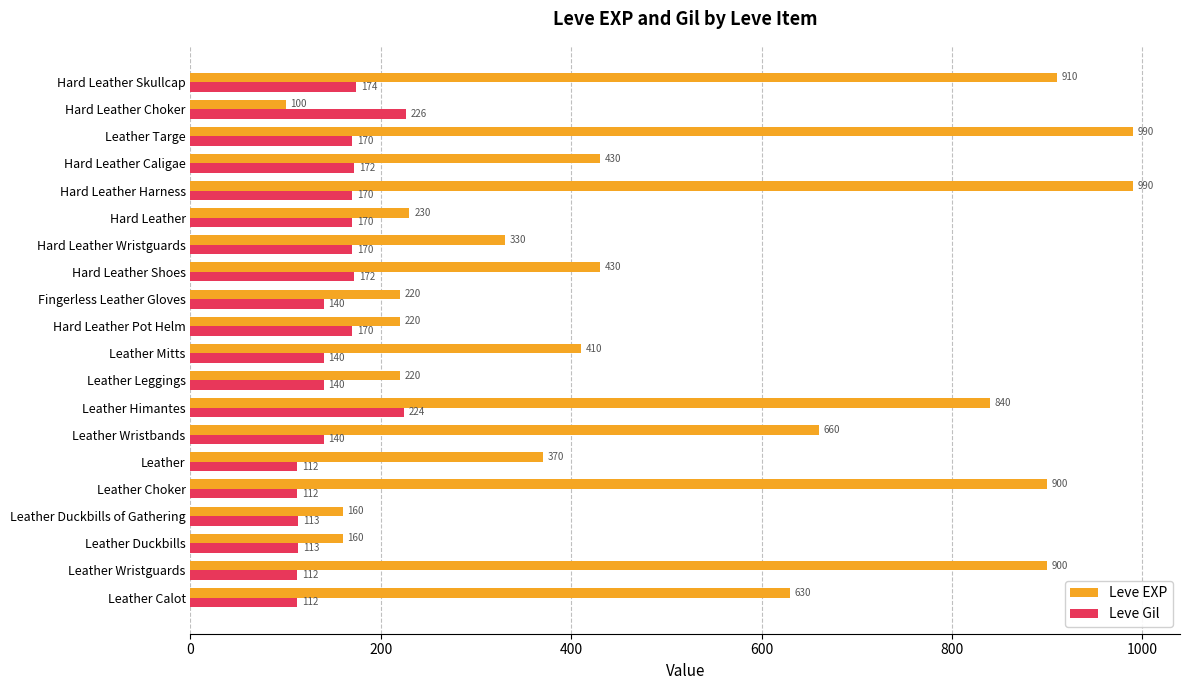

List the series in order of their peak value, highest first.

Leve EXP, Leve Gil